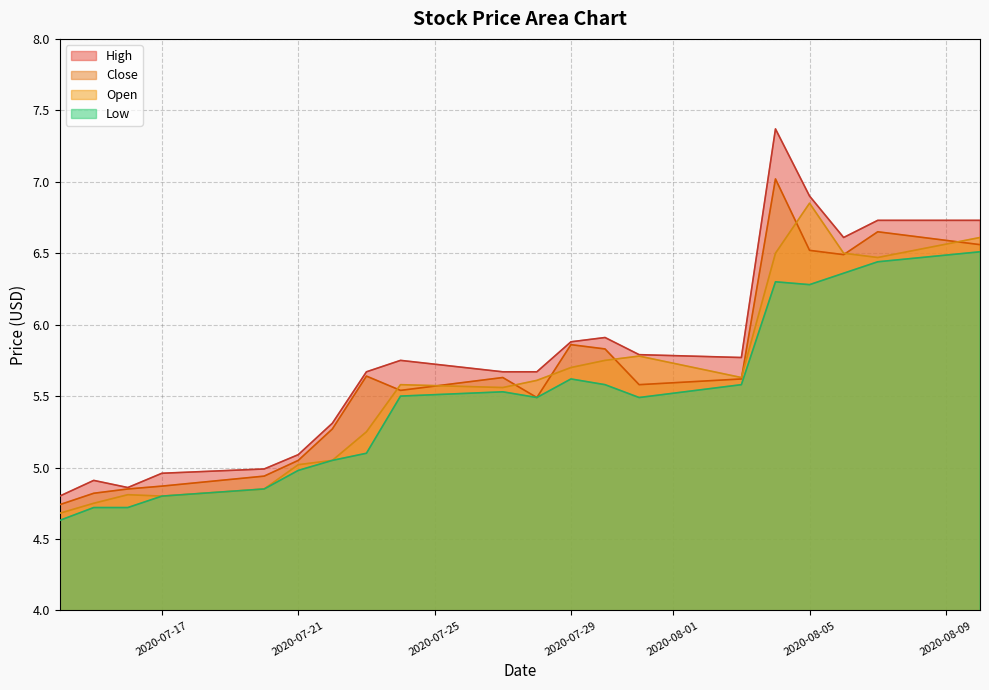

Reading right to left, list all the values displayed in this chart.

High: 6.7	6.7	6.6	6.9	7.4	5.8	5.8	5.9	5.9	5.7	5.7	5.8	5.7	5.3	5.1	5.0	5.0	4.9	4.9	4.8
Close: 6.6	6.7	6.5	6.5	7.0	5.6	5.6	5.8	5.9	5.5	5.6	5.5	5.6	5.3	5.1	4.9	4.9	4.8	4.8	4.7
Open: 6.6	6.5	6.5	6.8	6.5	5.6	5.8	5.8	5.7	5.6	5.6	5.6	5.2	5.1	5.0	4.8	4.8	4.8	4.8	4.7
Low: 6.5	6.4	6.4	6.3	6.3	5.6	5.5	5.6	5.6	5.5	5.5	5.5	5.1	5.1	5.0	4.8	4.8	4.7	4.7	4.6